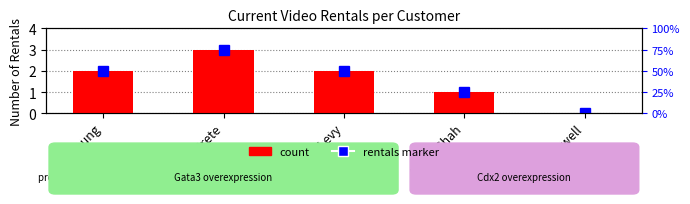

Reading left to right, transcribe all the data shown in this chart.

2	3	2	1	0